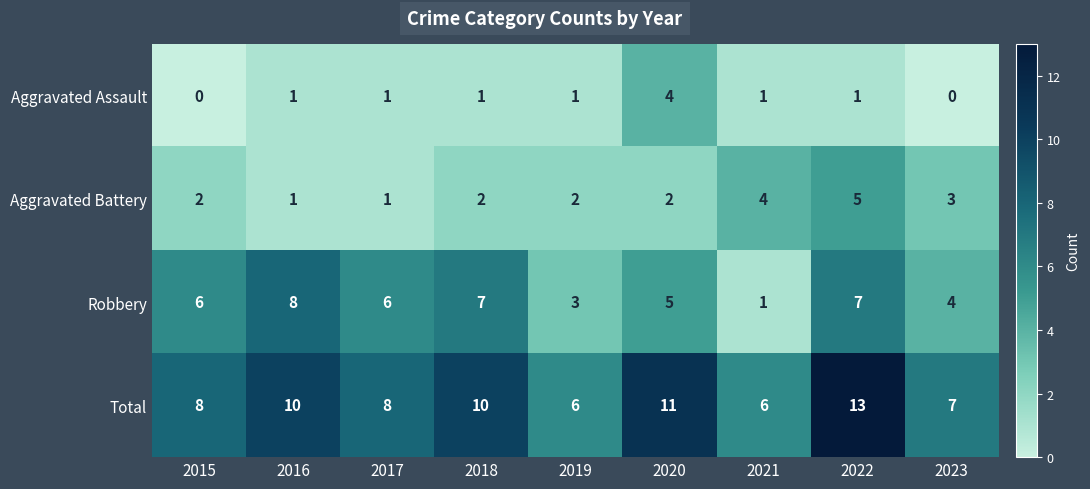

At which label is Aggravated Battery closest to 3?

2023